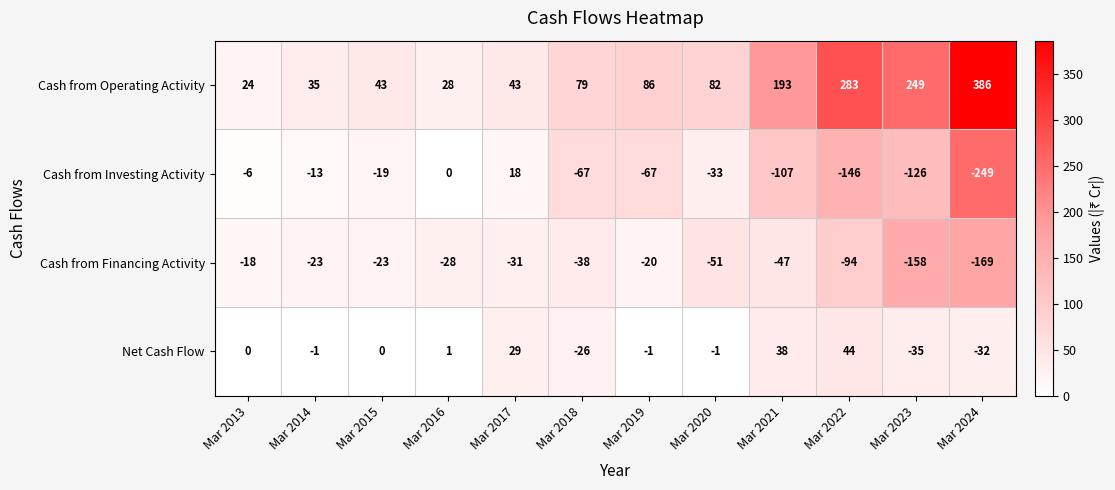

At how many categories does at least one series exceed 290?

1